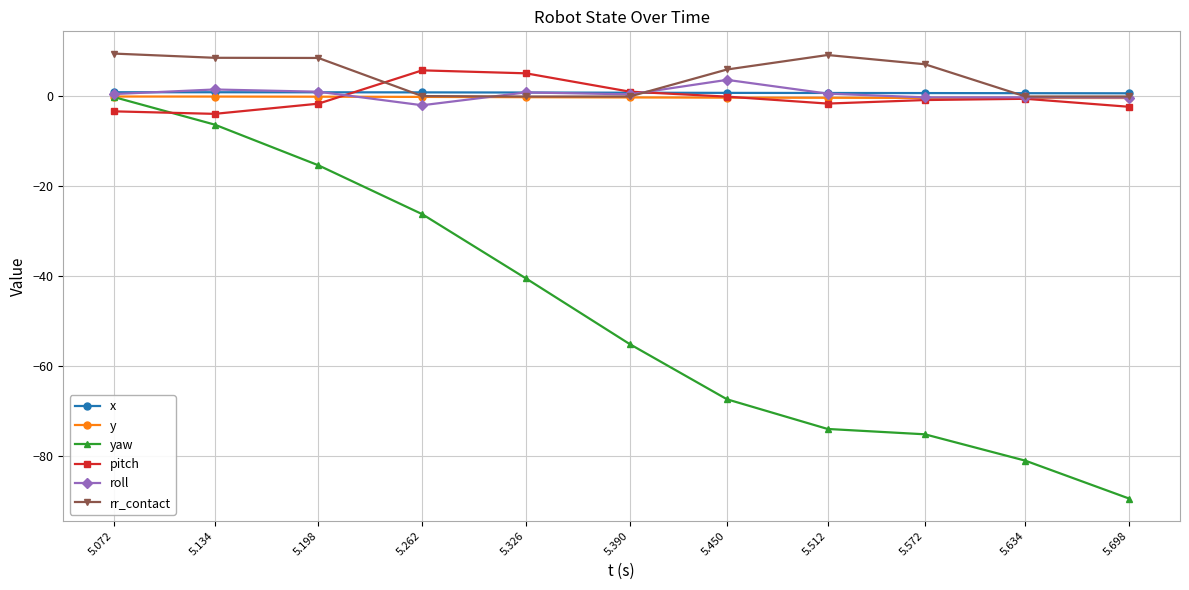

At which label is yaw closest to -44?

5.326